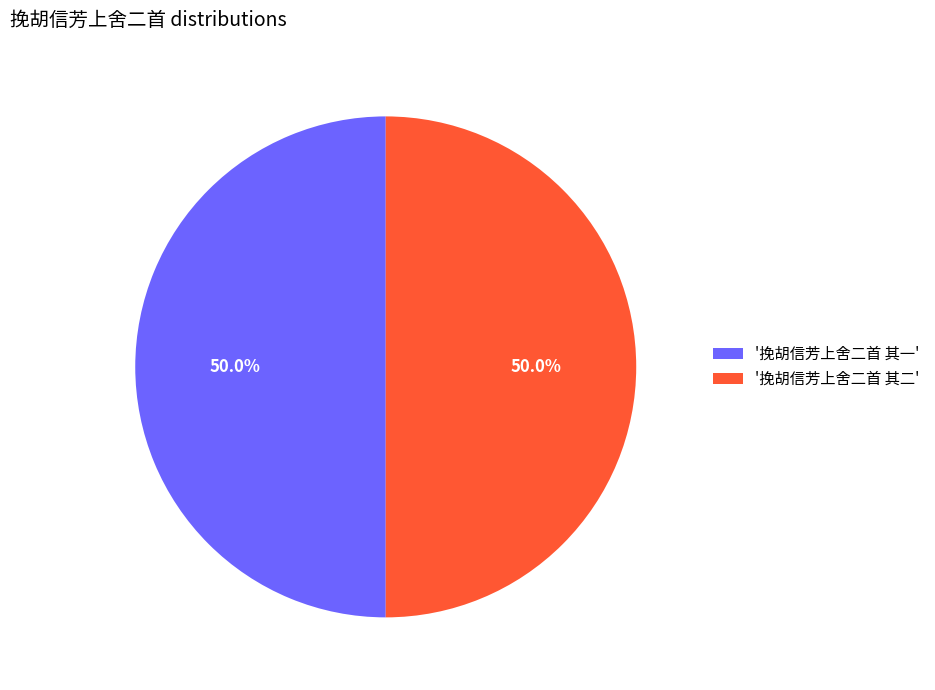

How much of the chart is everything except '挽胡信芳上舍二首 其二'?

50.0%